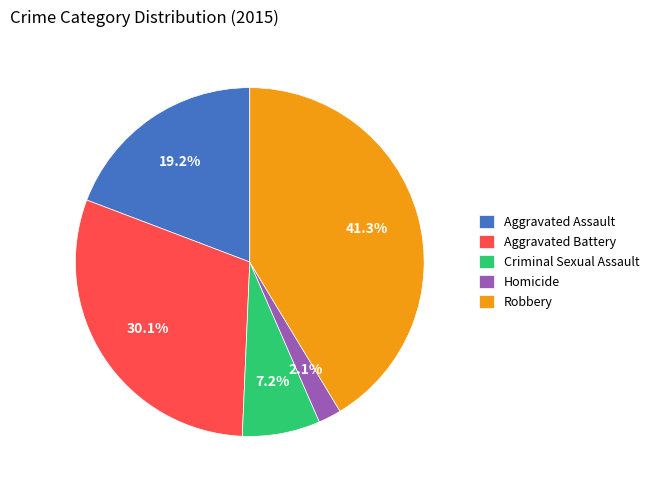

Does any single category account for the majority?

No